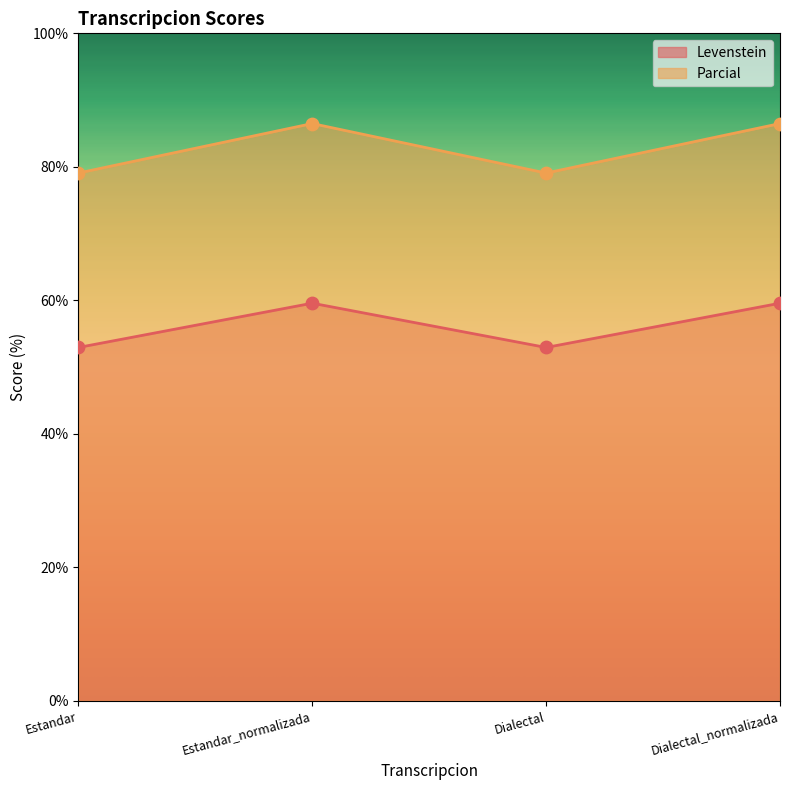

Which series contains the lowest Y value?

Levenstein